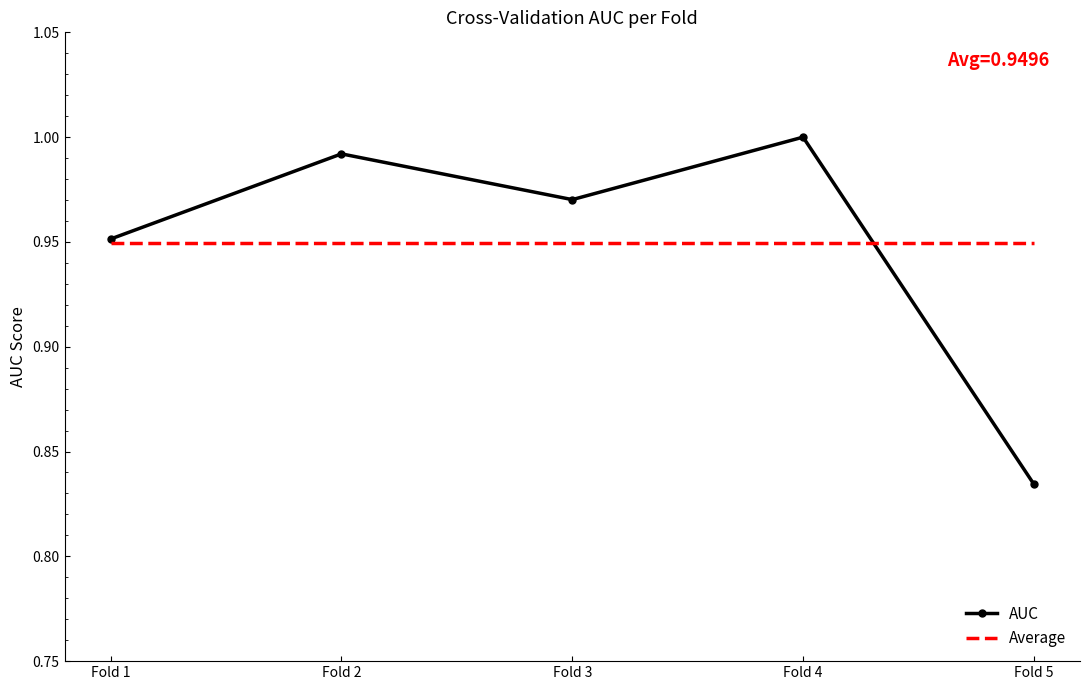

Rank the categories by AUC value from lowest to highest.

Fold 5, Fold 1, Fold 3, Fold 2, Fold 4